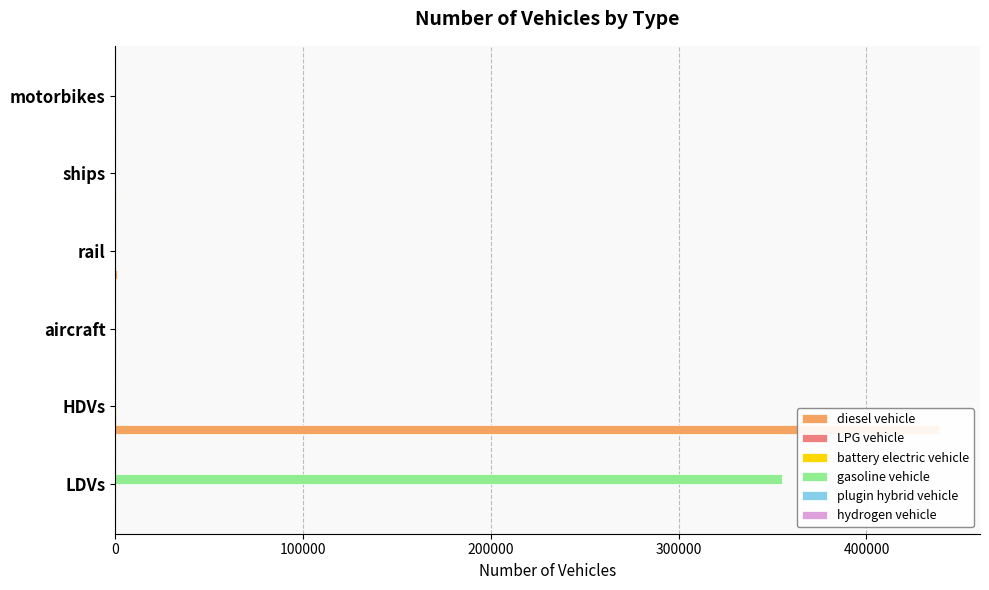

Between 0 and 400000, which series saw the biggest shift?

gasoline vehicle